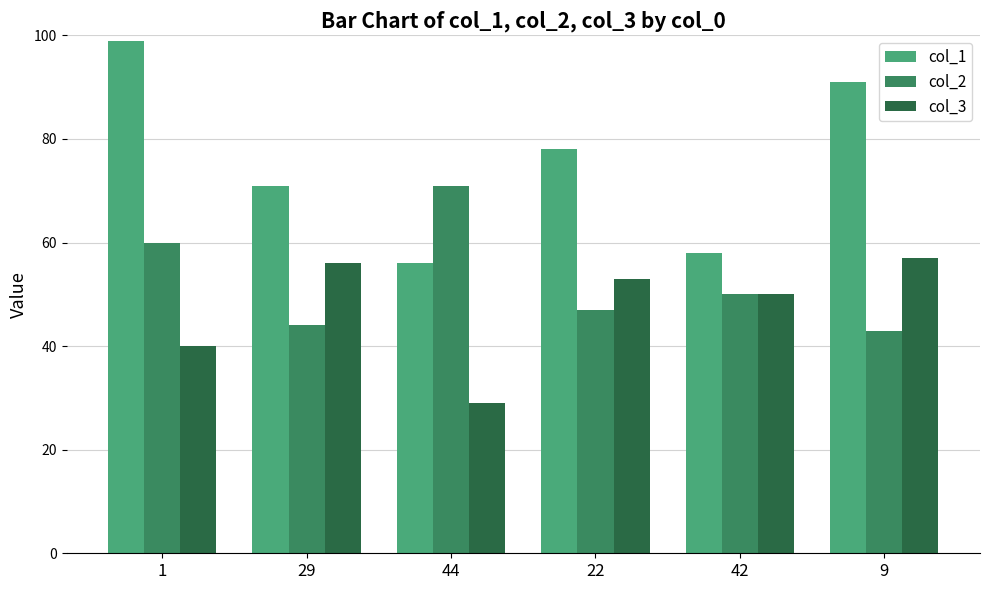

Rank the series by their maximum value, from highest to lowest.

col_1, col_2, col_3